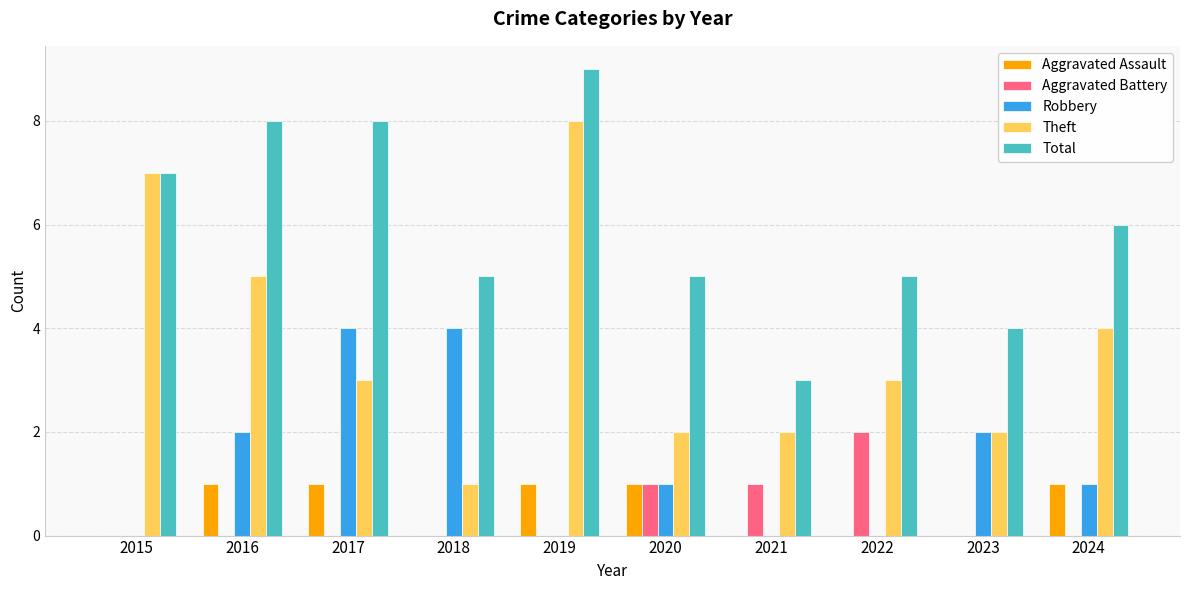

Reading left to right, list all the values displayed in this chart.

Aggravated Assault: 0	1	1	0	1	1	0	0	0	1
Aggravated Battery: 0	0	0	0	0	1	1	2	0	0
Robbery: 0	2	4	4	0	1	0	0	2	1
Theft: 7	5	3	1	8	2	2	3	2	4
Total: 7	8	8	5	9	5	3	5	4	6